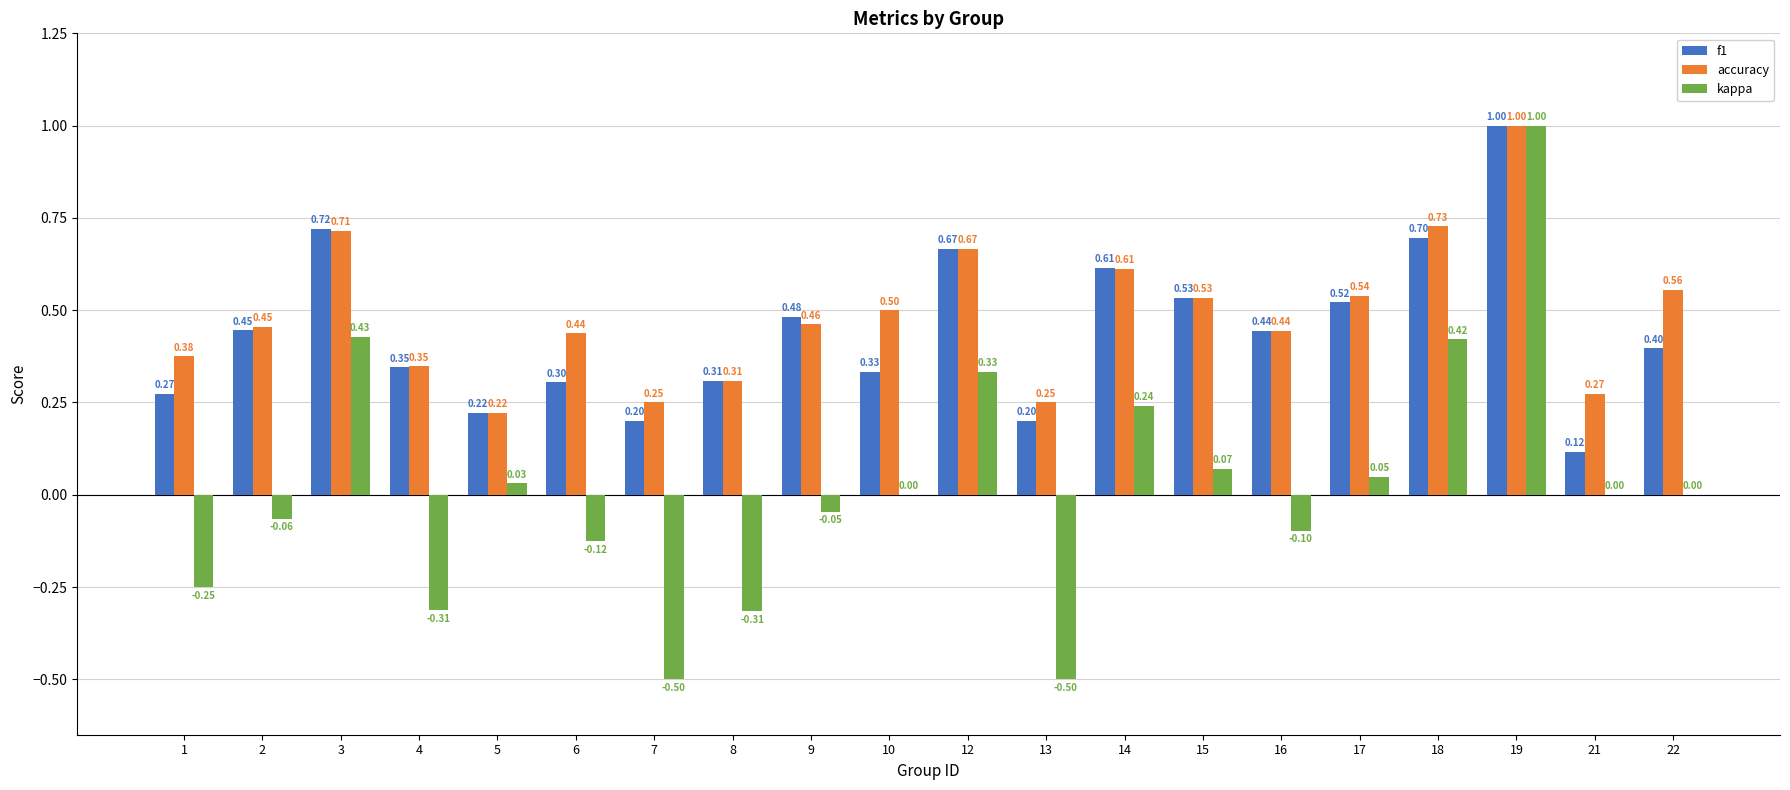

Count the accuracy values in the range 0 to 1.

20